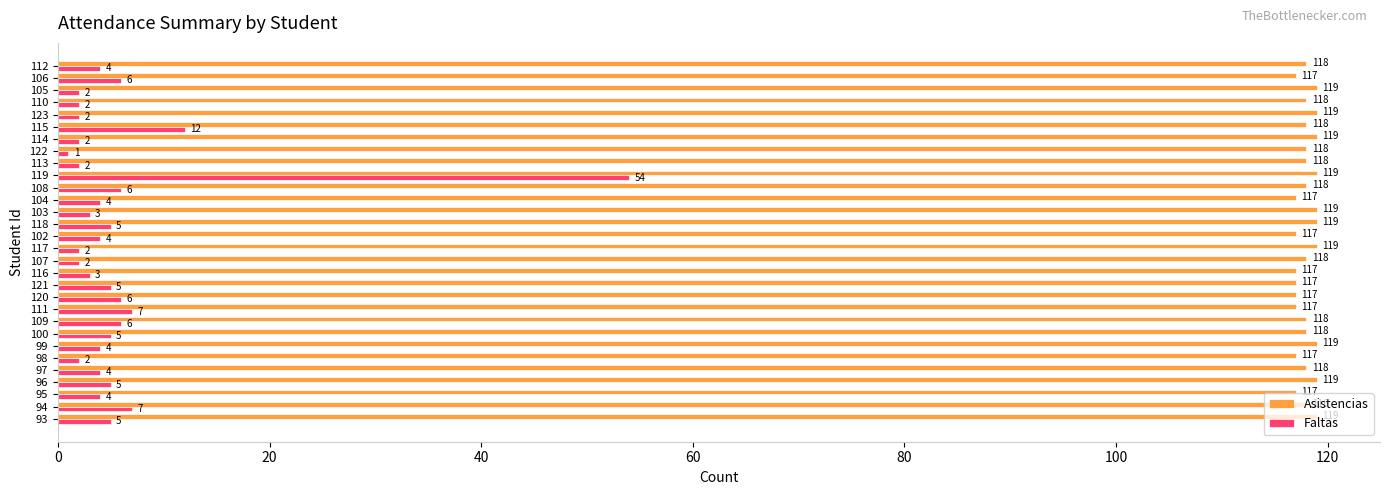

What is the sum of the Asistencias values at 96 and 123?

238